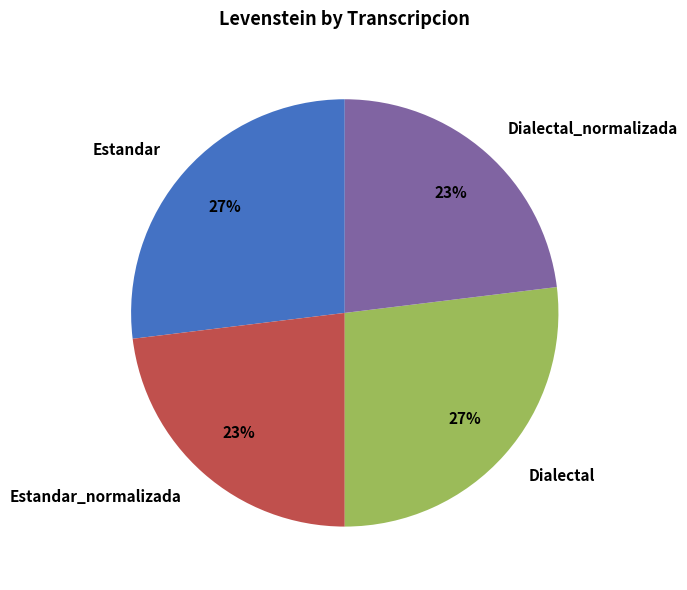

Do Dialectal and Estandar together represent more than half of the pie?

Yes